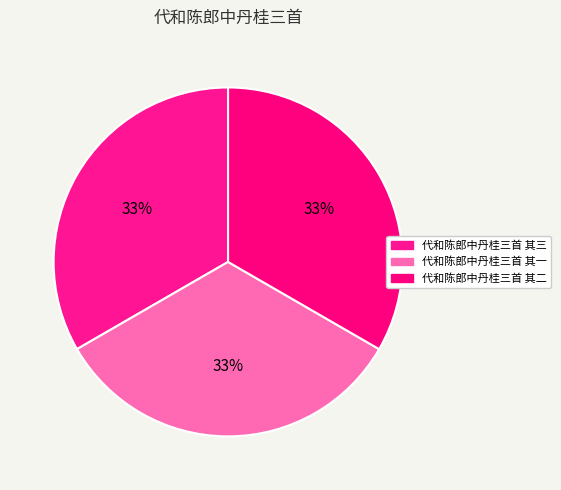

What percentage do 代和陈郎中丹桂三首 其一 and 代和陈郎中丹桂三首 其三 together represent?

66.7%